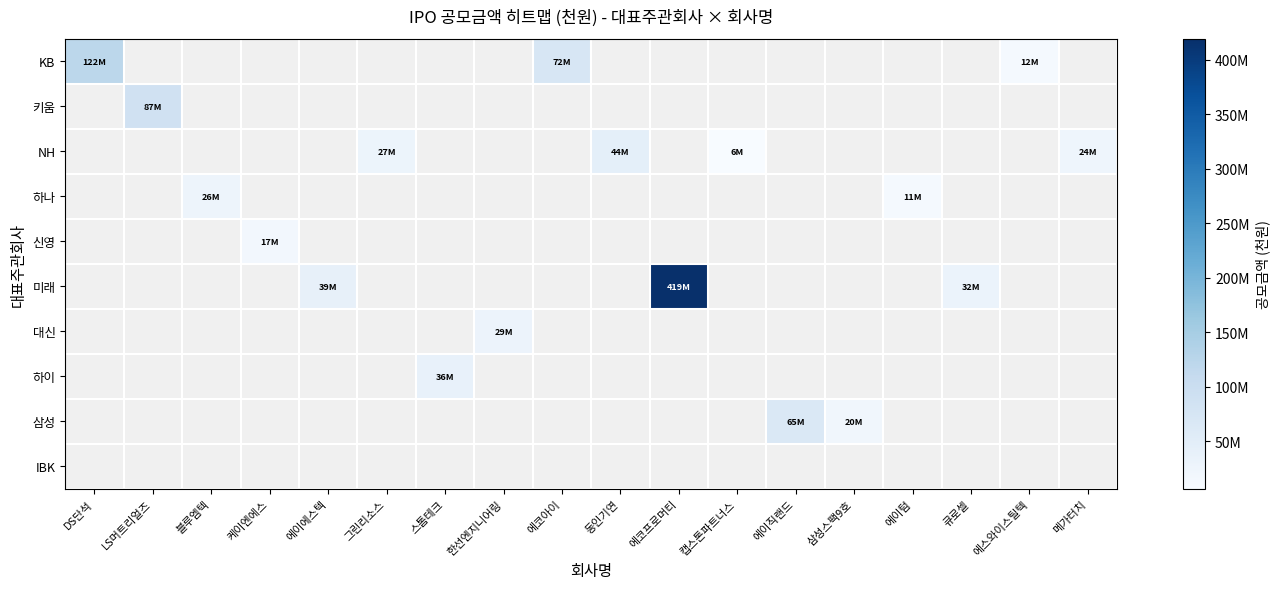

List the series in order of their peak value, lowest first.

IBK, 신영, 하나, 대신, 하이, NH, 삼성, 키움, KB, 미래